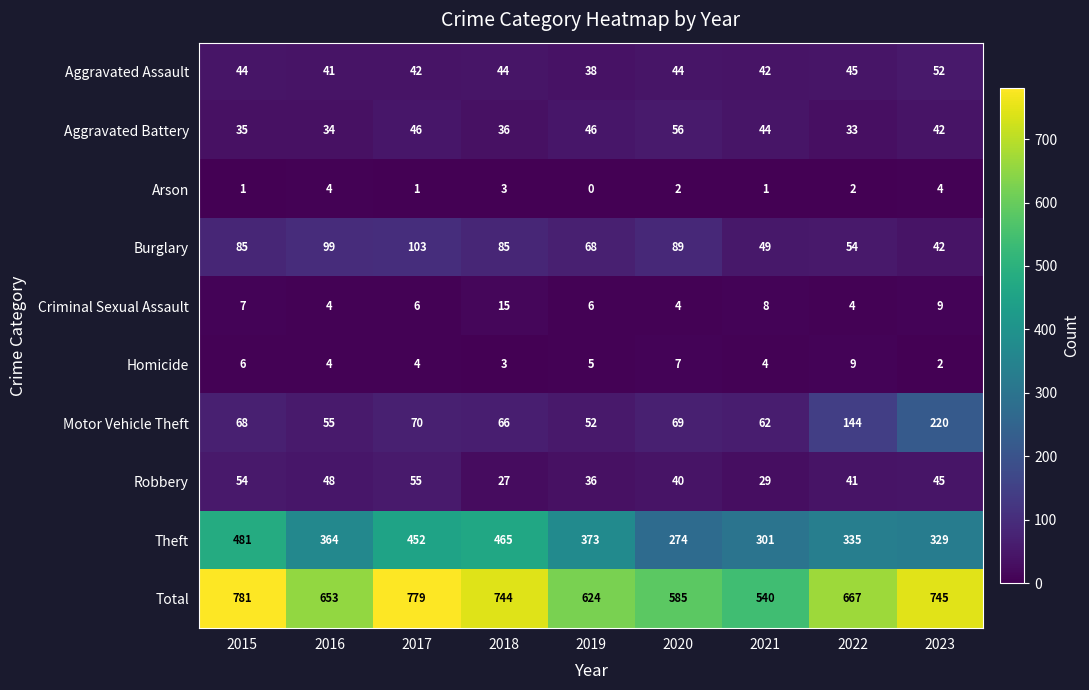

What is the greatest value displayed?

781